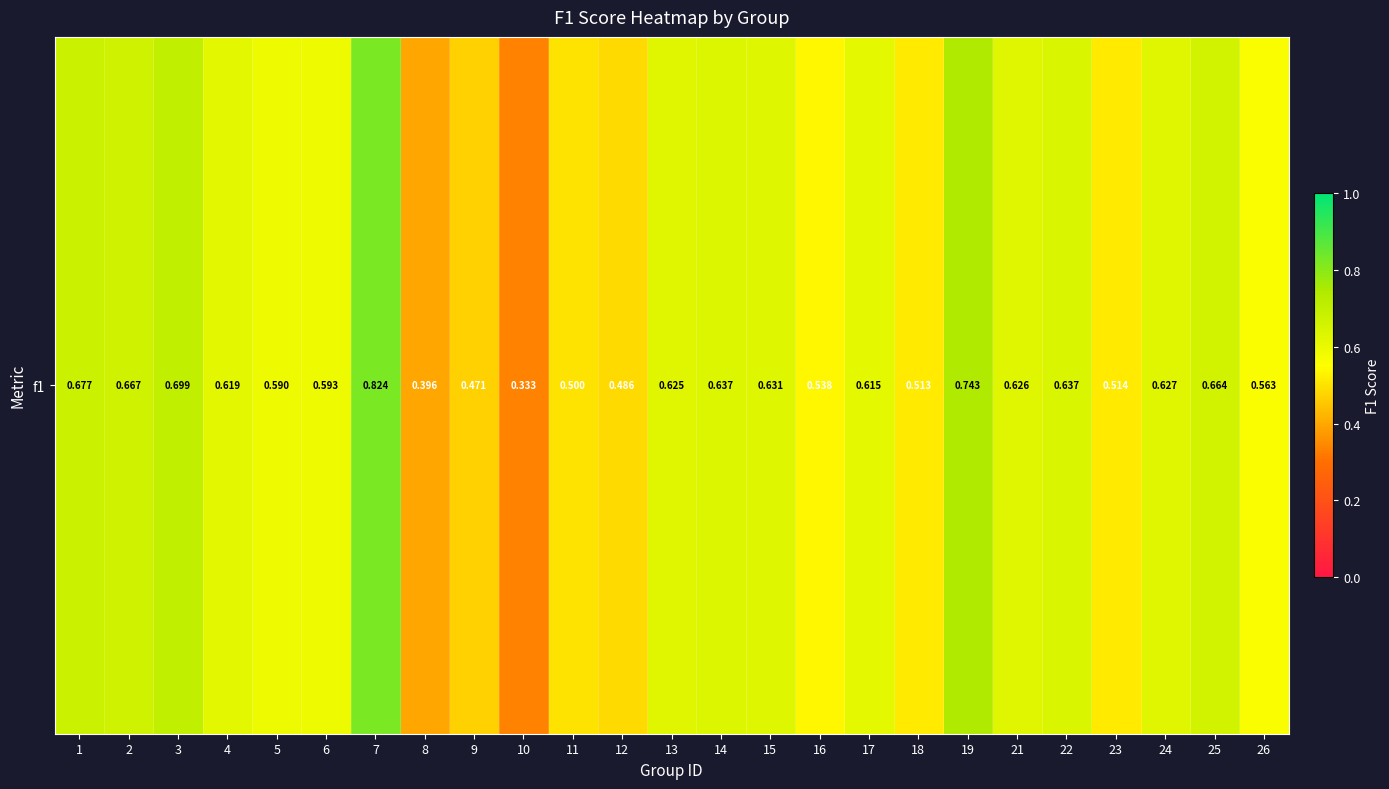

Reading left to right, what are all the values shown in this chart?

0.7	0.7	0.7	0.6	0.6	0.6	0.8	0.4	0.5	0.3	0.5	0.5	0.6	0.6	0.6	0.5	0.6	0.5	0.7	0.6	0.6	0.5	0.6	0.7	0.6